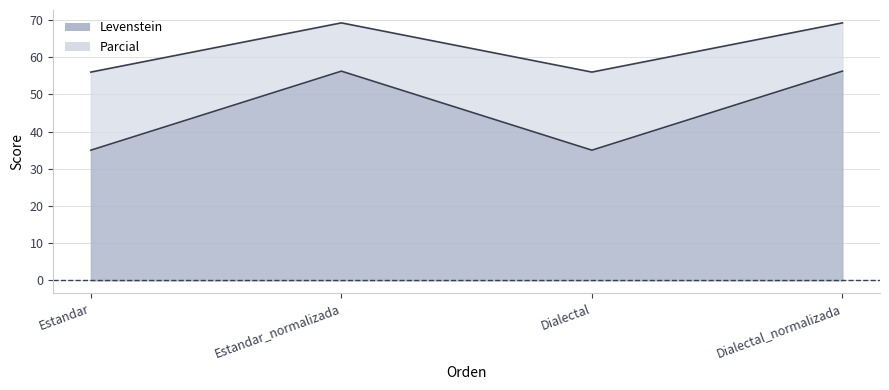

At which label does Levenstein first exceed 56?

Estandar_normalizada